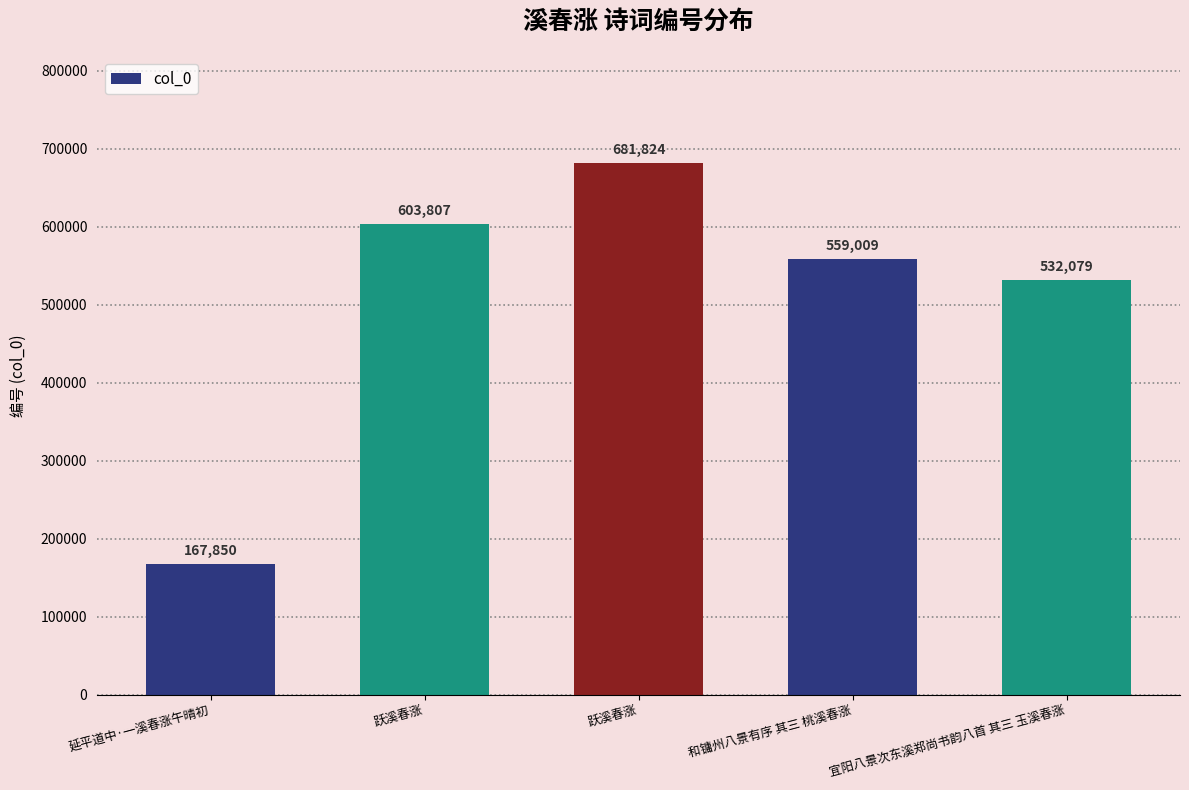

What is the change in value from 和镛州八景有序 其三 桃溪春涨 to 宜阳八景次东溪郑尚书韵八首 其三 玉溪春涨?

-26930